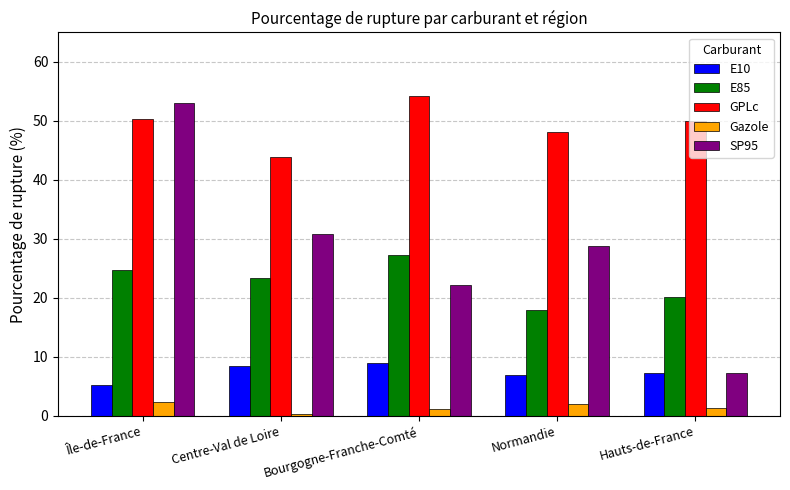

The value of GPLc at Bourgogne-Franche-Comté is 54.3. True or false?

True